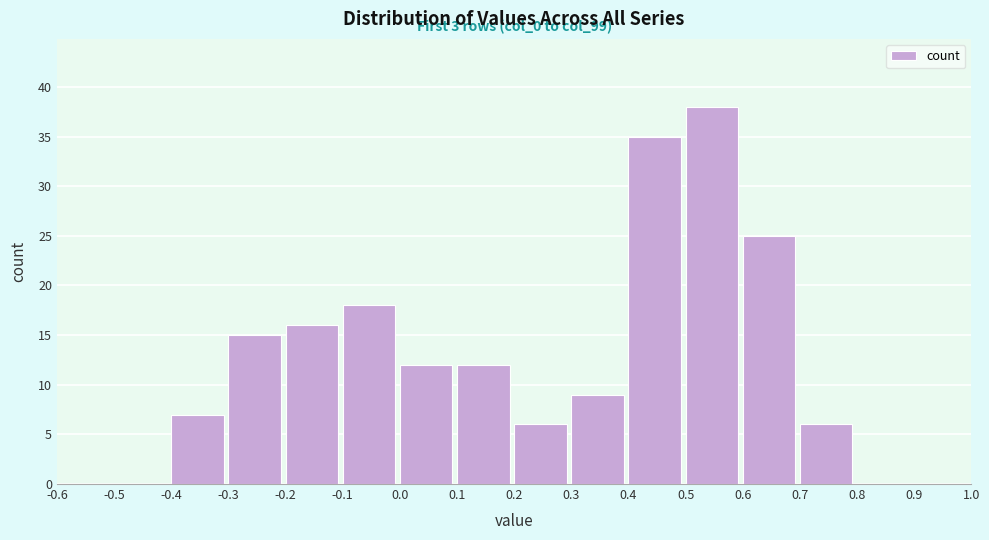

Which range on the x-axis has the tallest bar?

0.5 to 0.6